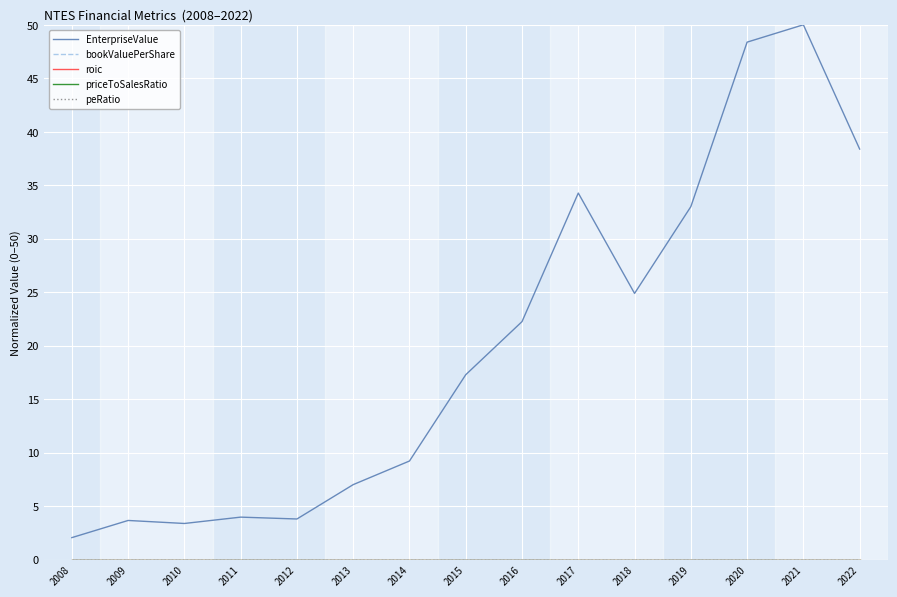

Which series changed the most between 2013 and 2022?

EnterpriseValue